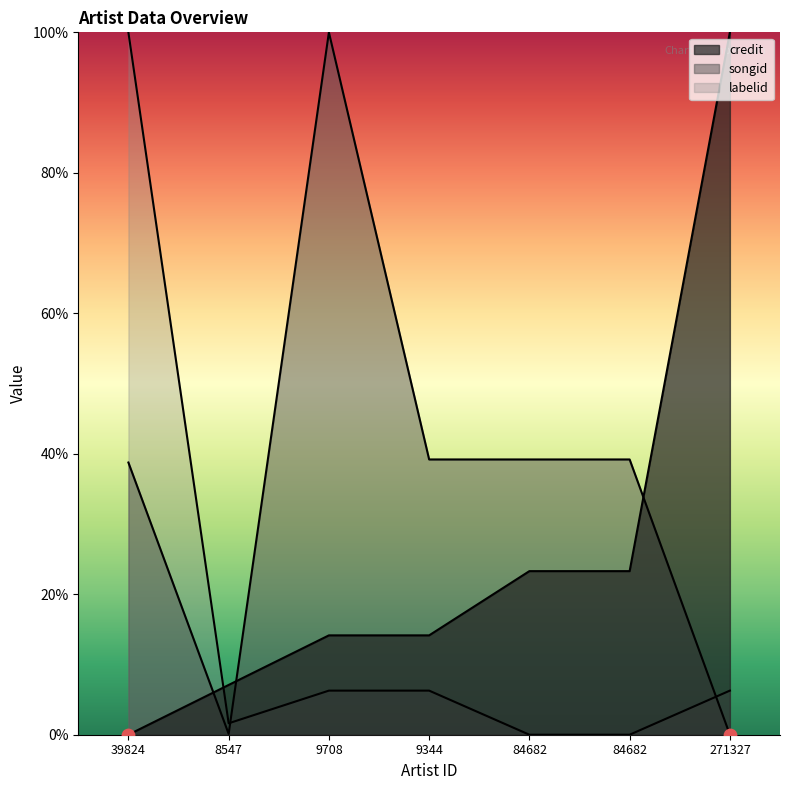

At which category is the sum across all series the highest?

39824